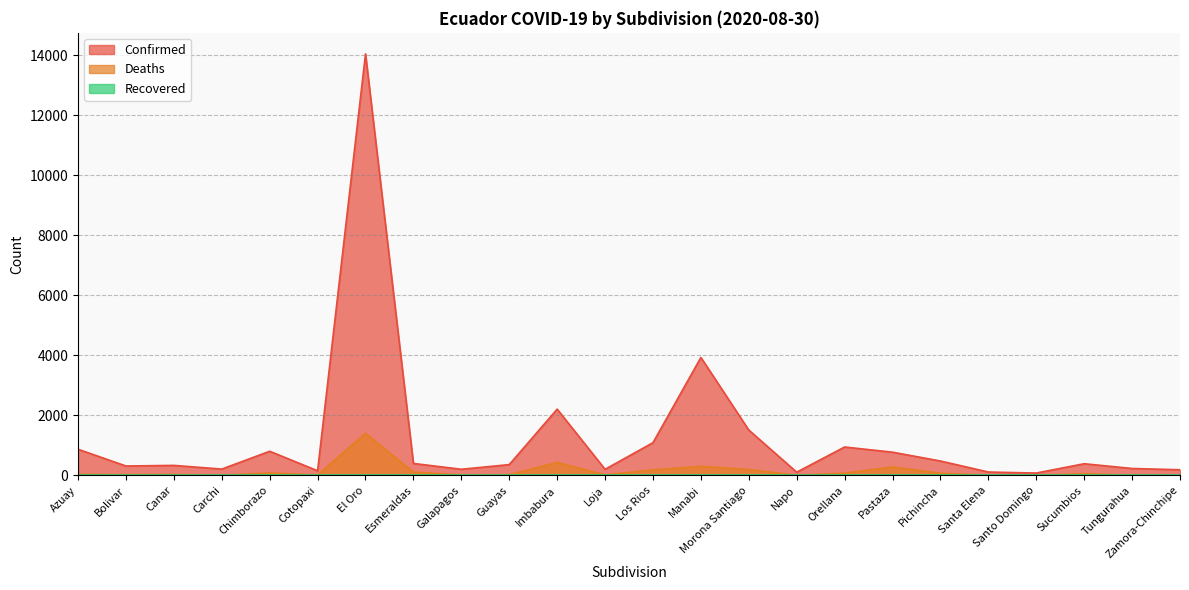

True or false: Deaths and Confirmed intersect in this chart.

False